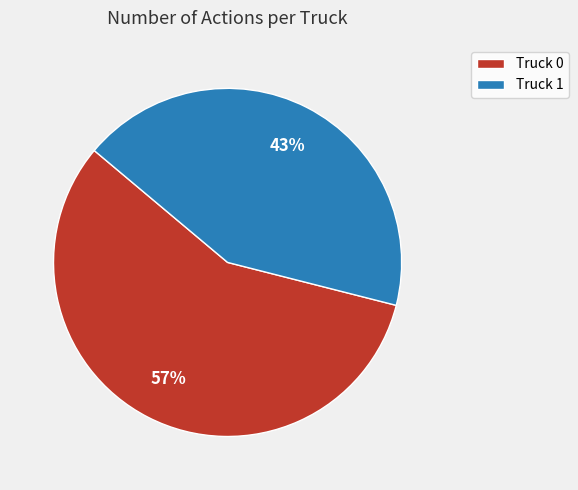

The Truck 0 slice represents 57% of the pie. True or false?

True